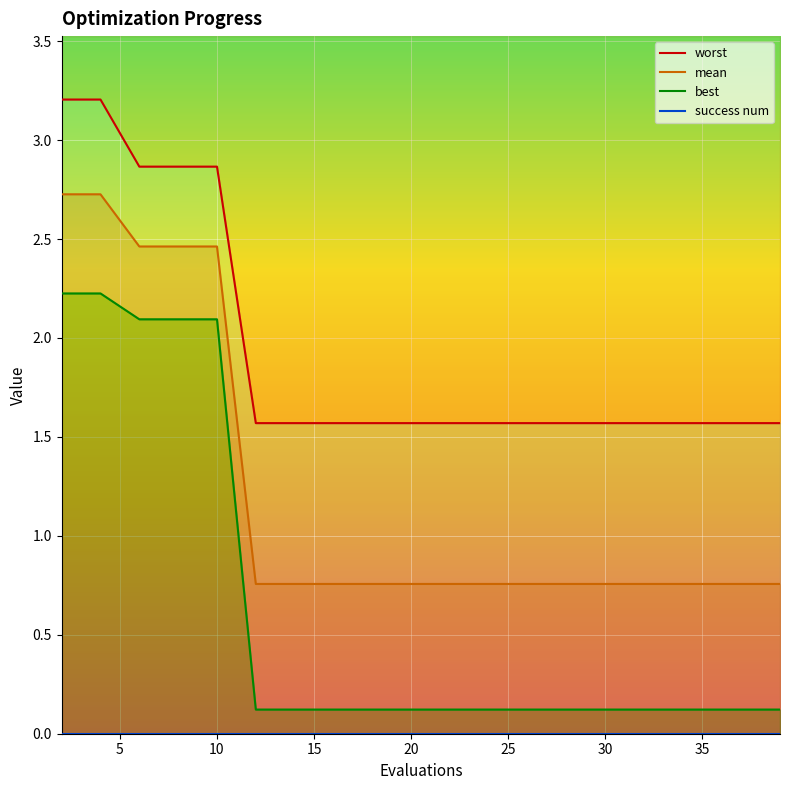

Rank the series at 34 from highest to lowest value.

worst, mean, best